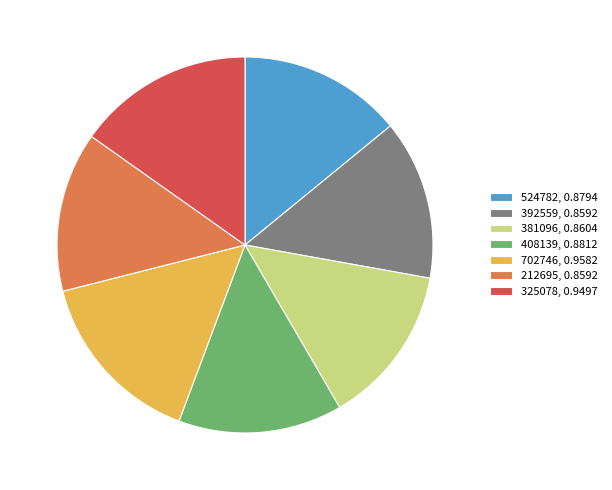

Count the number of slices in the pie.

7